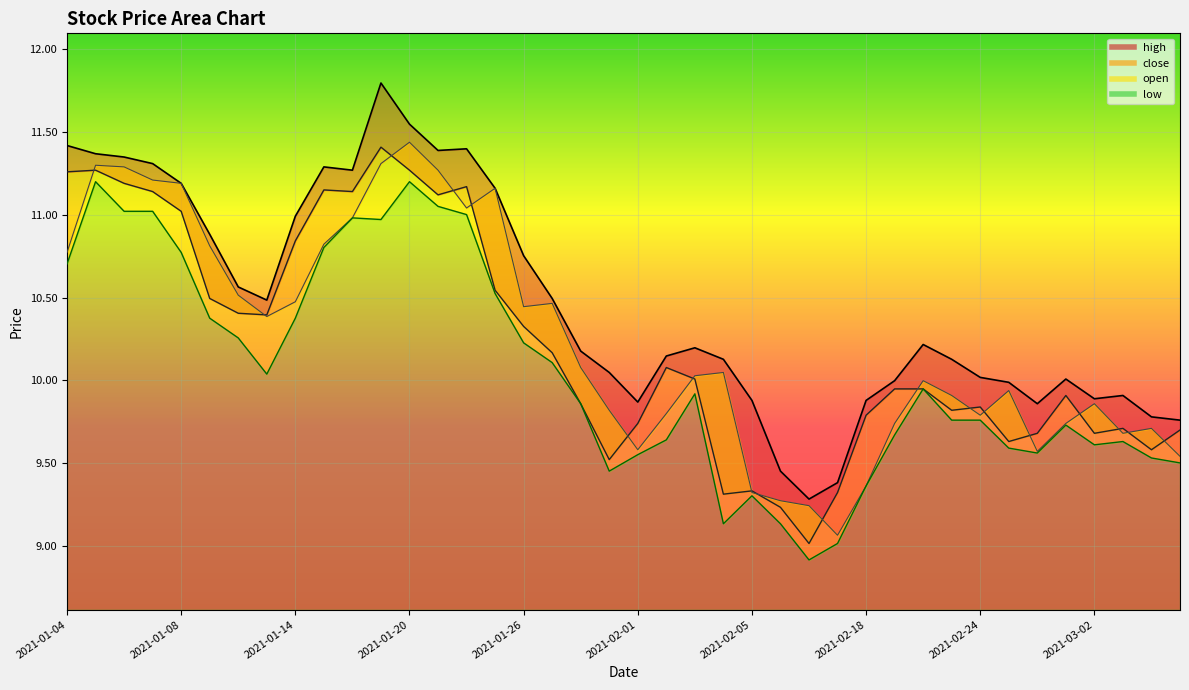

List the labels in order of close value, largest first.

2021-01-19, 2021-01-05, 2021-01-20, 2021-01-04, 2021-01-06, 2021-01-22, 2021-01-15, 2021-01-07, 2021-01-18, 2021-01-21, 2021-01-08, 2021-01-14, 2021-01-25, 2021-01-11, 2021-01-12, 2021-01-13, 2021-01-26, 2021-01-27, 2021-02-02, 2021-02-03, 2021-02-19, 2021-02-22, 2021-03-01, 2021-01-28, 2021-02-24, 2021-02-23, 2021-02-18, 2021-02-01, 2021-03-03, 2021-03-05, 2021-02-26, 2021-03-02, 2021-02-25, 2021-03-04, 2021-01-29, 2021-02-05, 2021-02-10, 2021-02-04, 2021-02-08, 2021-02-09